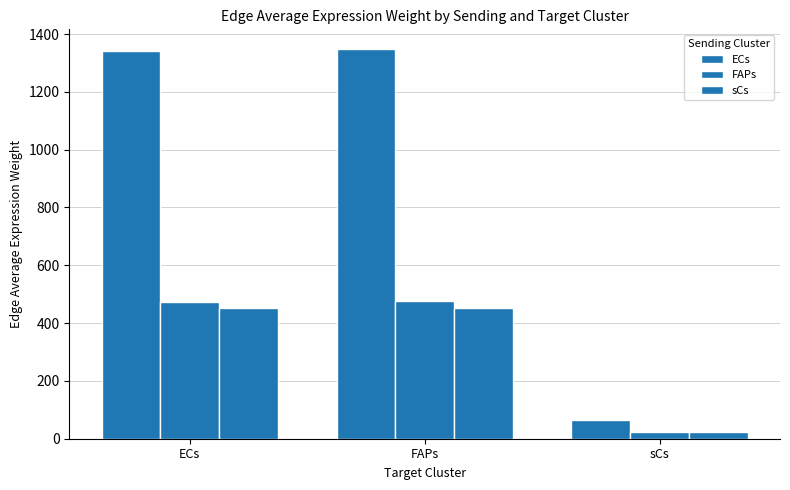

What is the sum of the ECs values at ECs and sCs?

1407.2